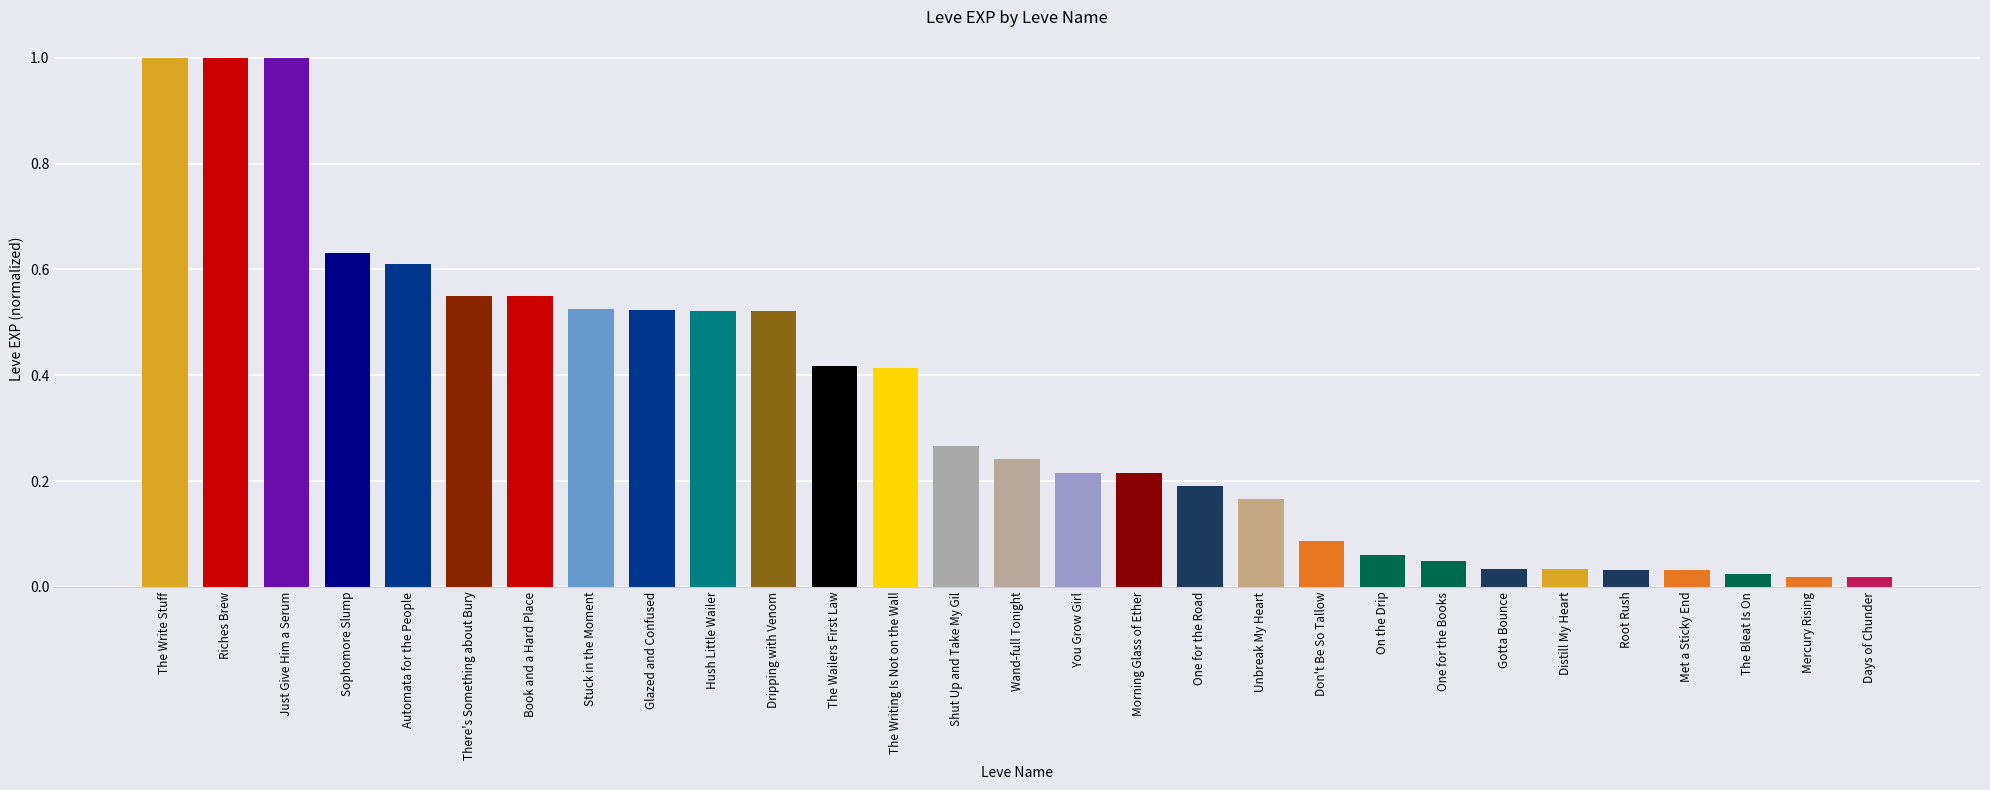

What is the change in value from Hush Little Wailer to Shut Up and Take My Gil?

-0.3